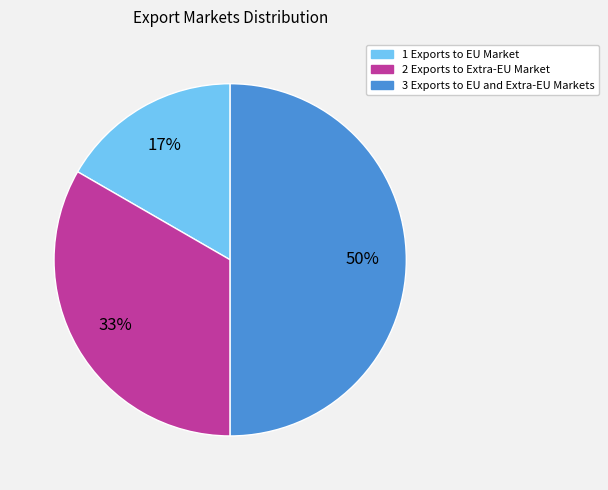

Rank the categories by value from highest to lowest.

3 Exports to EU and Extra-EU Markets, 2 Exports to Extra-EU Market, 1 Exports to EU Market